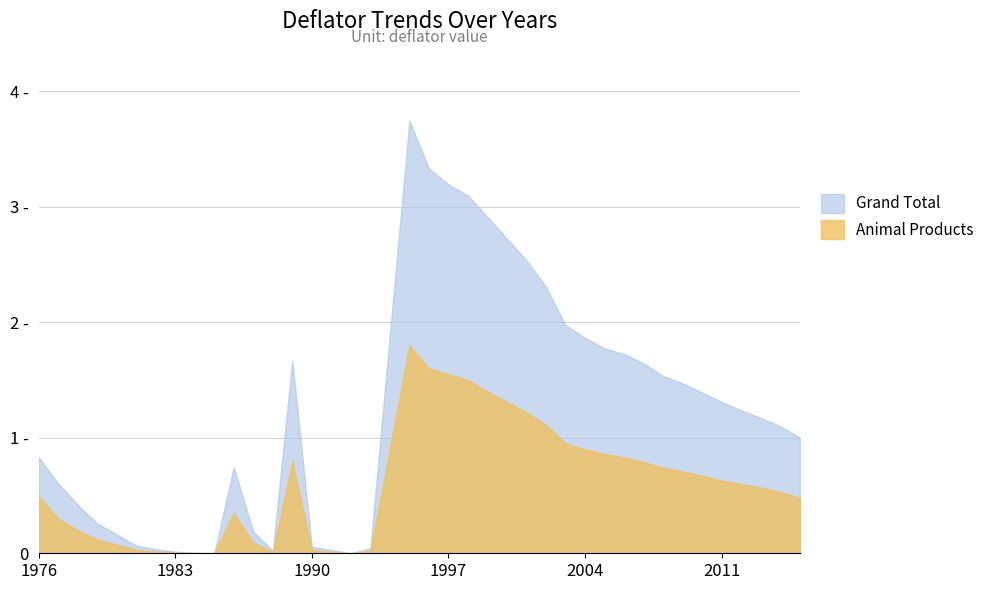

Does the chart display data point markers on the line(s)?

No